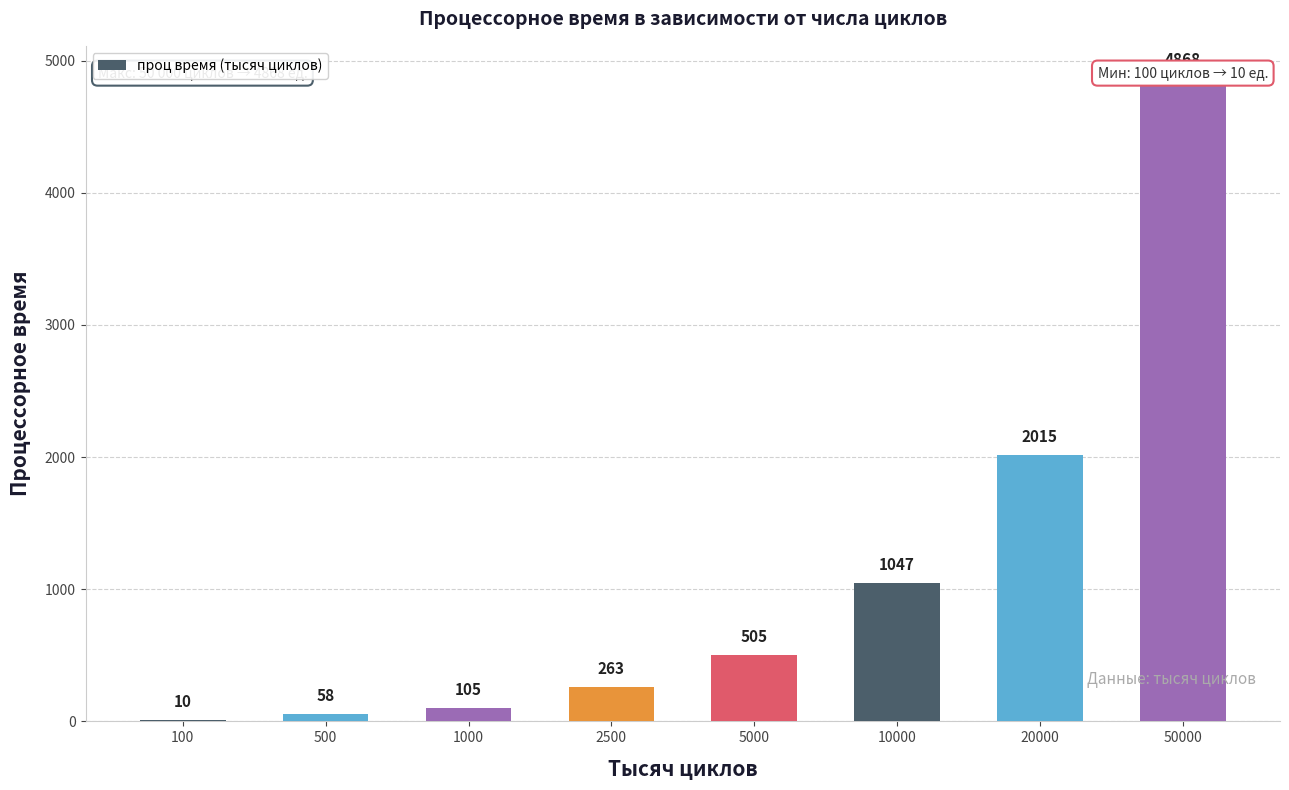

Reading left to right, transcribe all the data shown in this chart.

10	58	105	263	505	1047	2015	4868